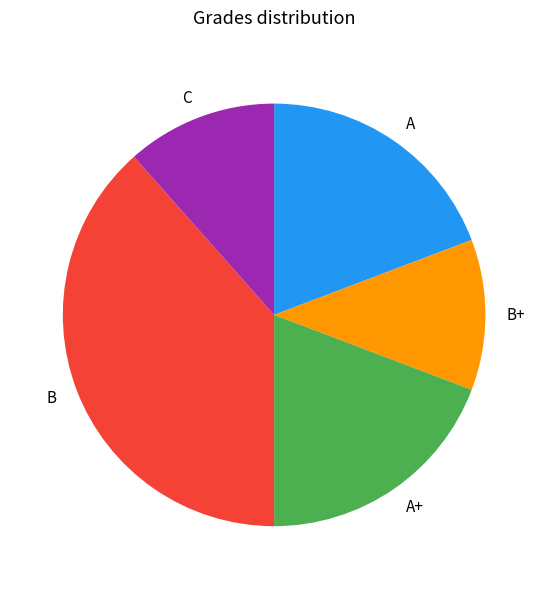

Is there a majority slice in this chart?

No